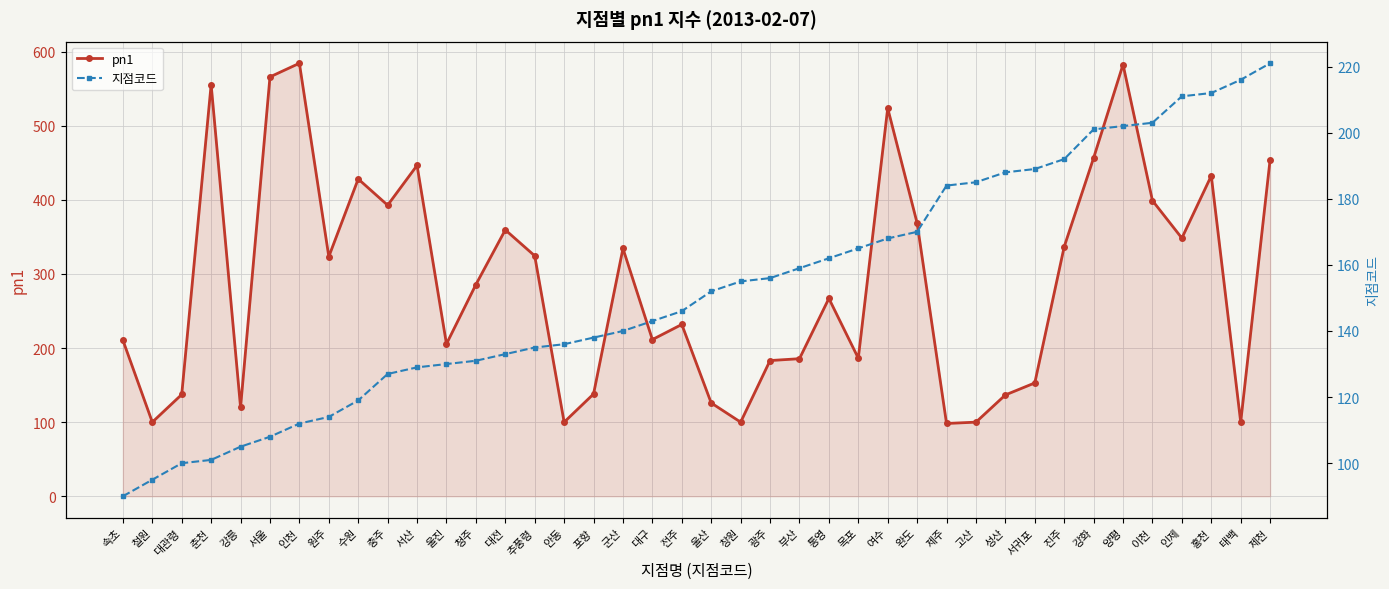

True or false: 지점코드 and pn1 cross at least once.

True